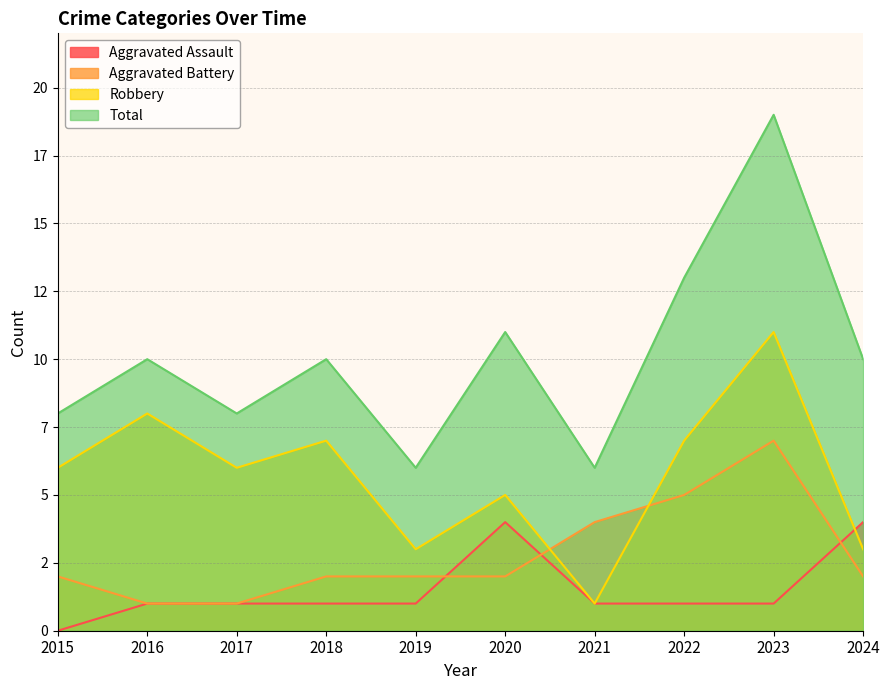

The value of Aggravated Assault at 2016 is 1. True or false?

True